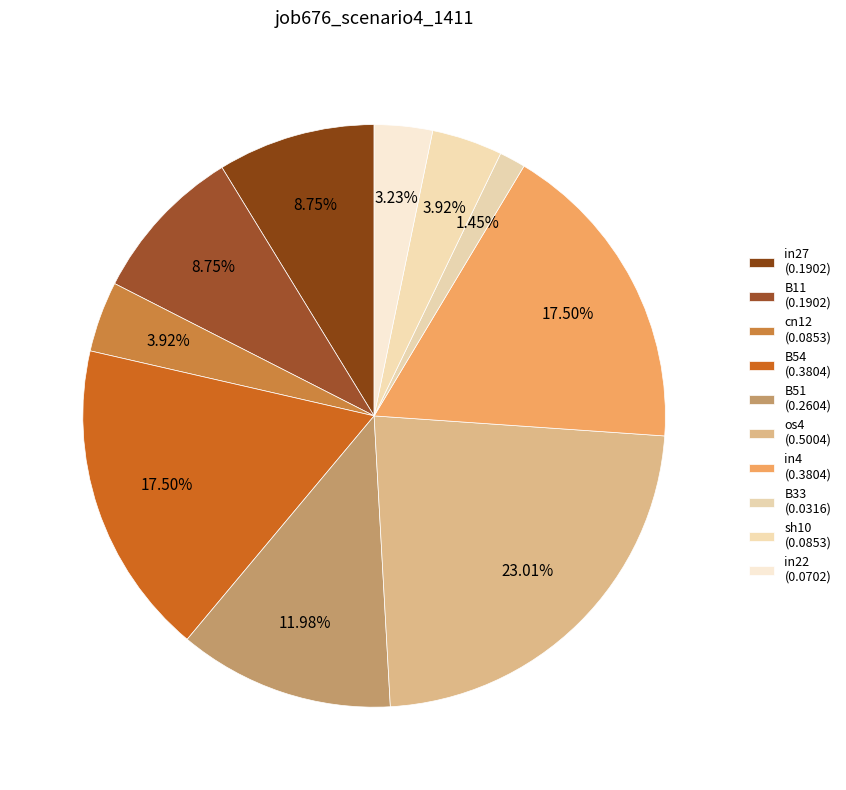

How many segments does this pie chart have?

10